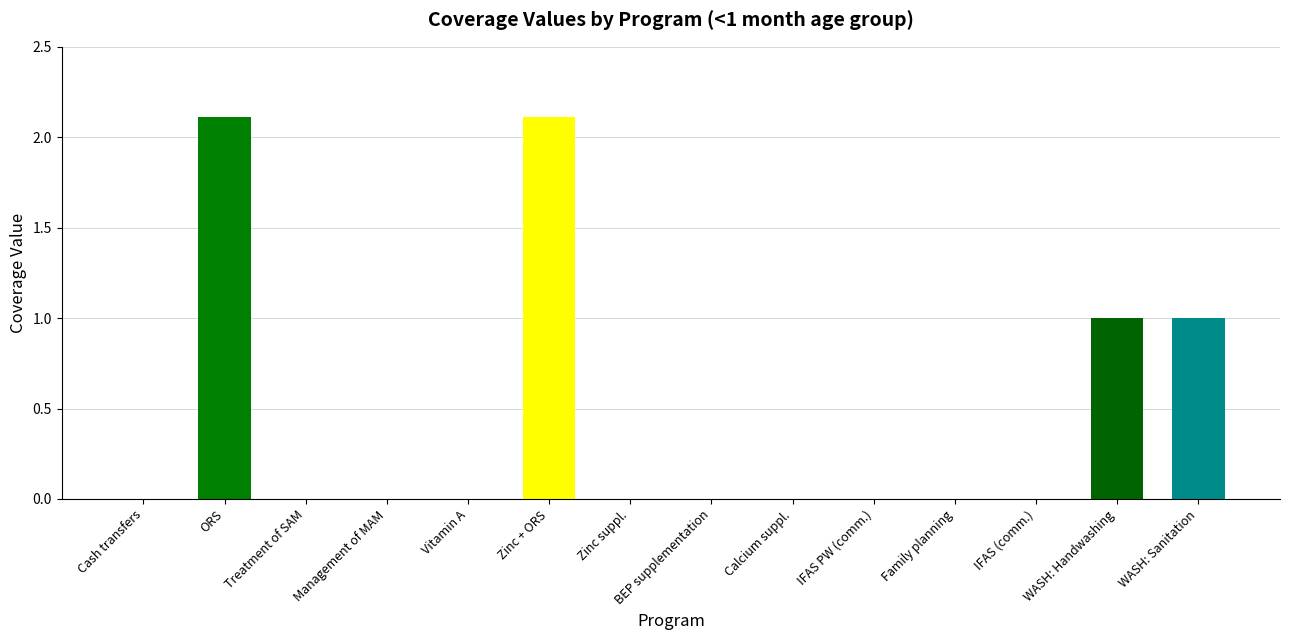

The value at Management of MAM is 0.0. True or false?

True